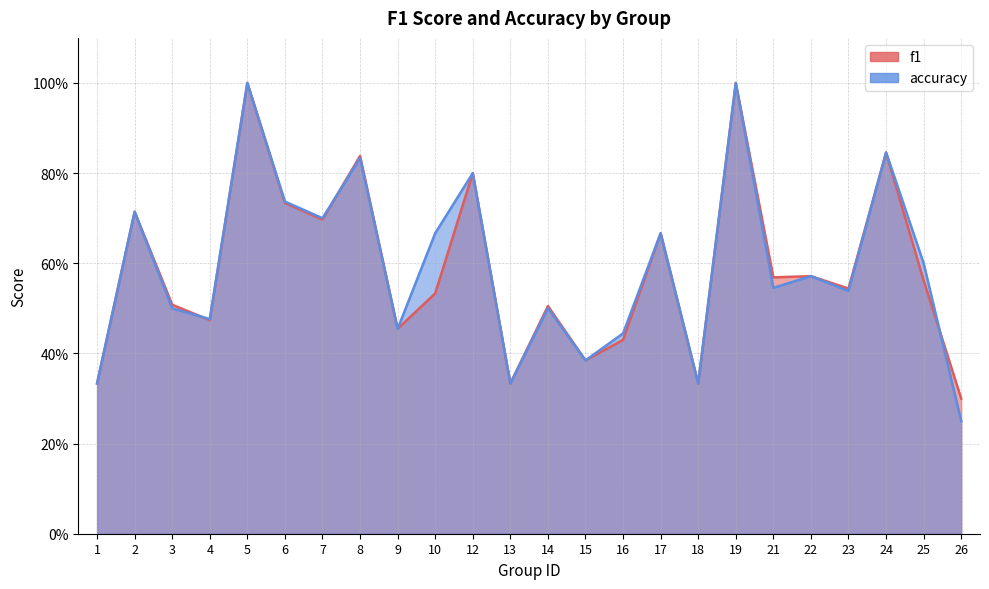

What is the average value of the accuracy series?

0.6